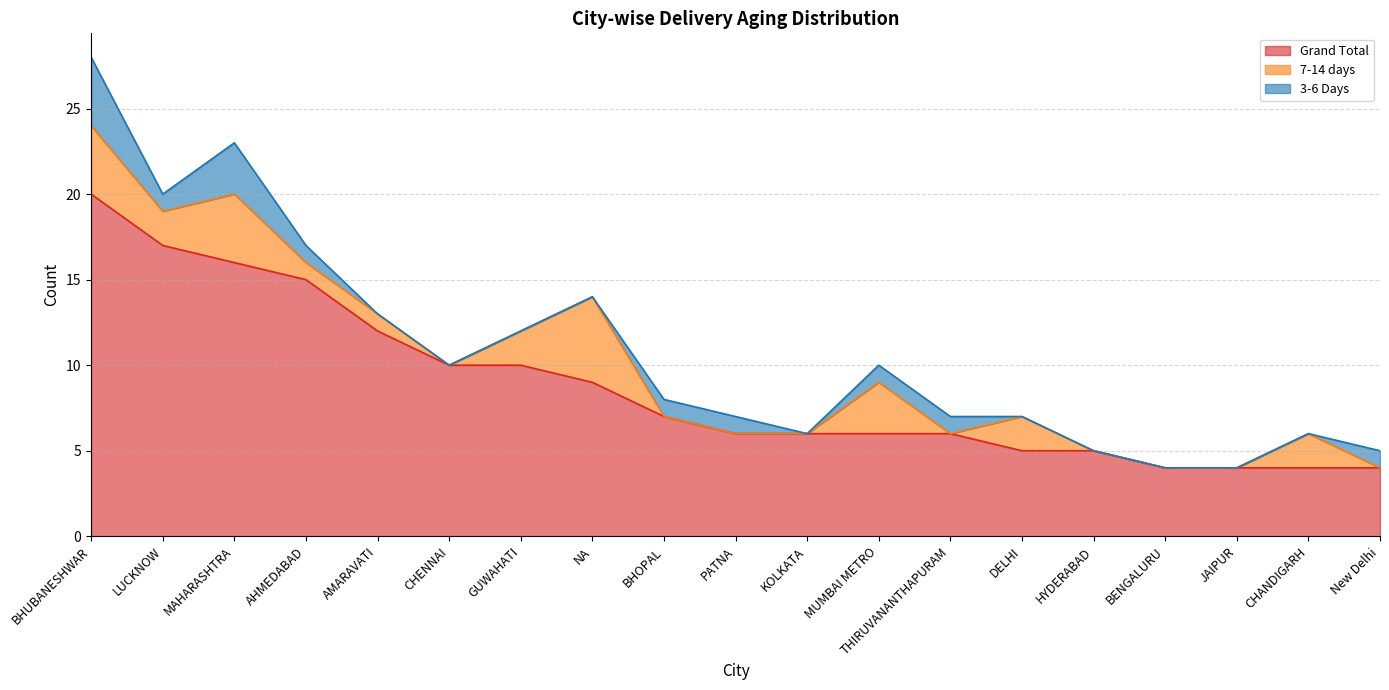

True or false: 3-6 Days and Grand Total intersect in this chart.

False